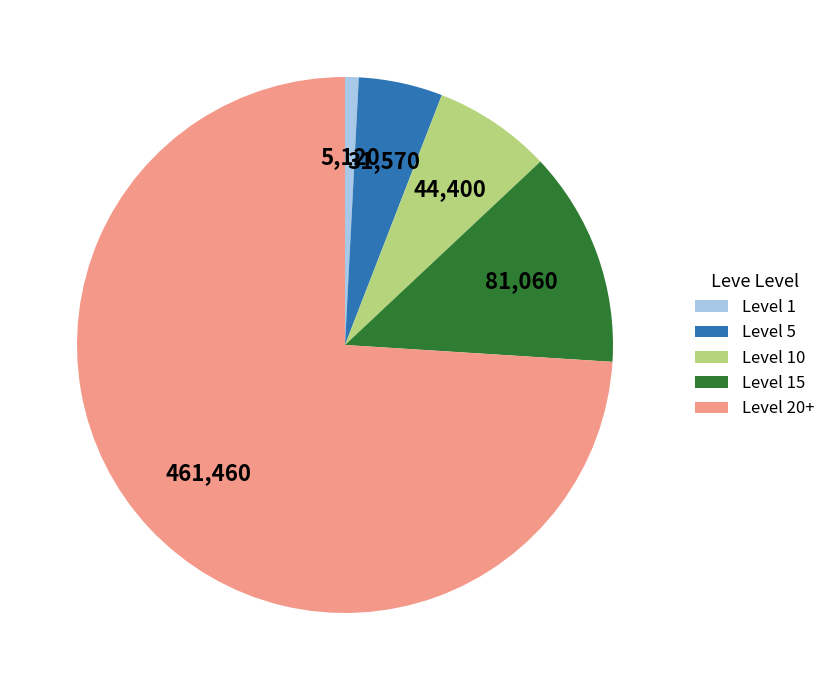

Rank the categories by value from highest to lowest.

Level 20+, Level 15, Level 10, Level 5, Level 1